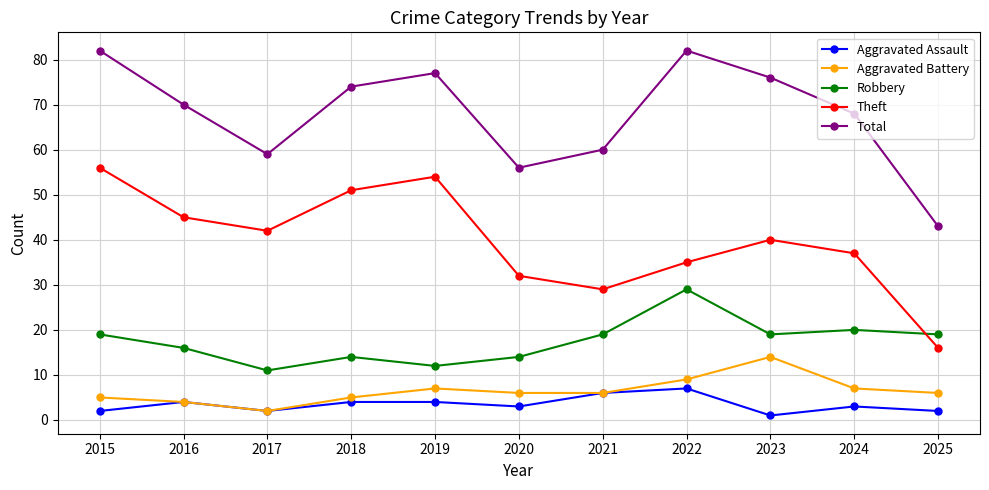

List the series in order of their peak value, highest first.

Total, Theft, Robbery, Aggravated Battery, Aggravated Assault